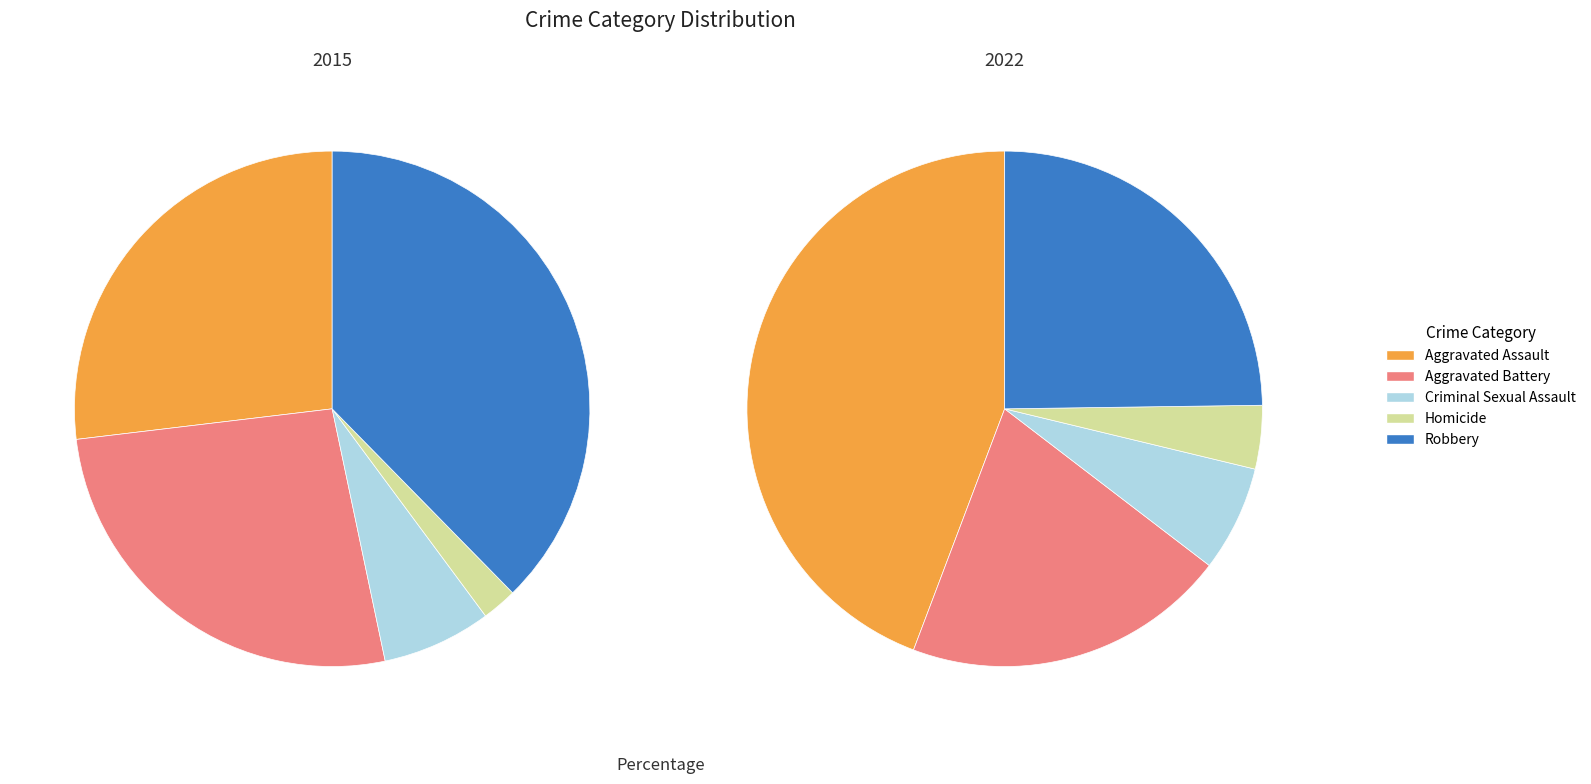

Does Homicide account for over 50% of the chart?

No